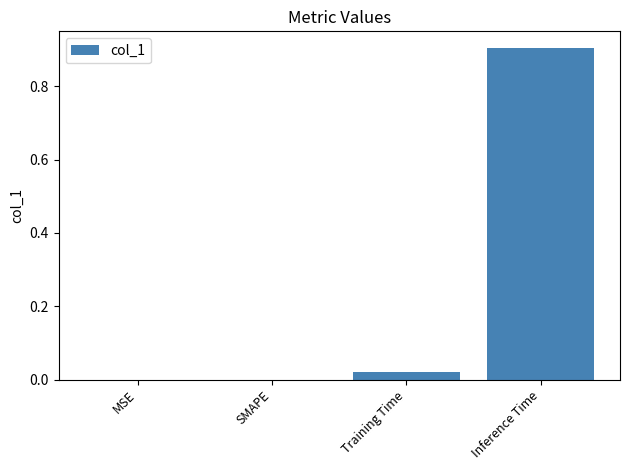

Which category has the highest value across all series?

Inference Time